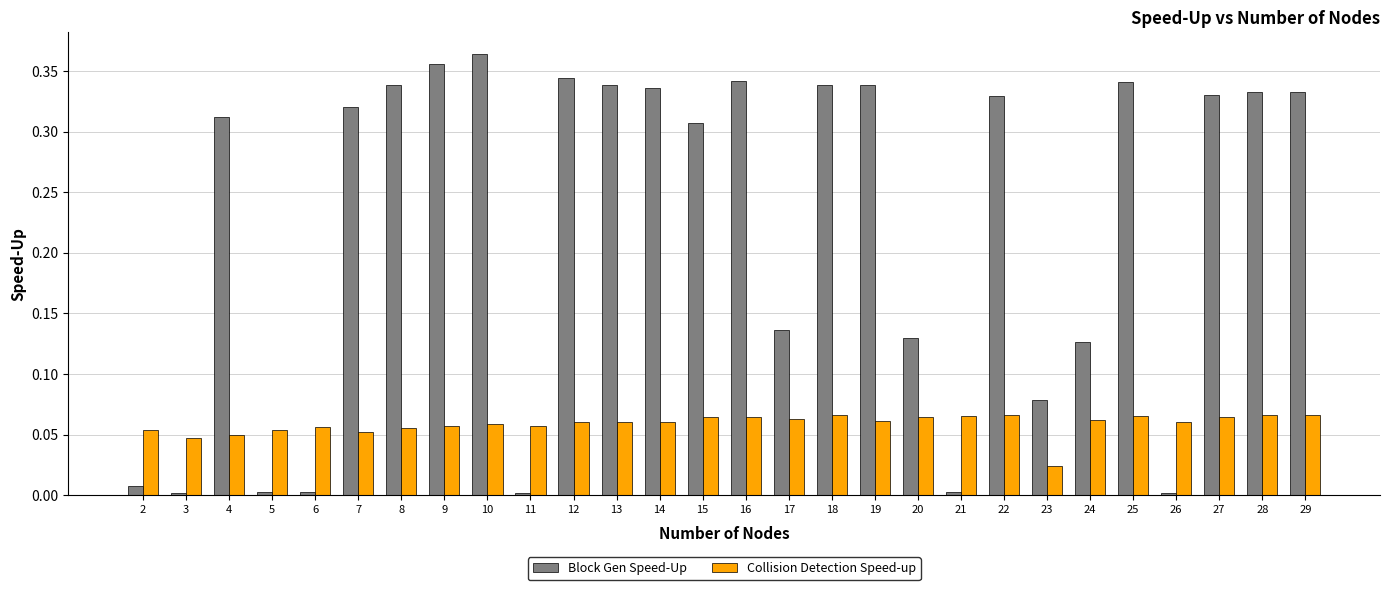

Between 3 and 25, which series saw the biggest shift?

Block Gen Speed-Up